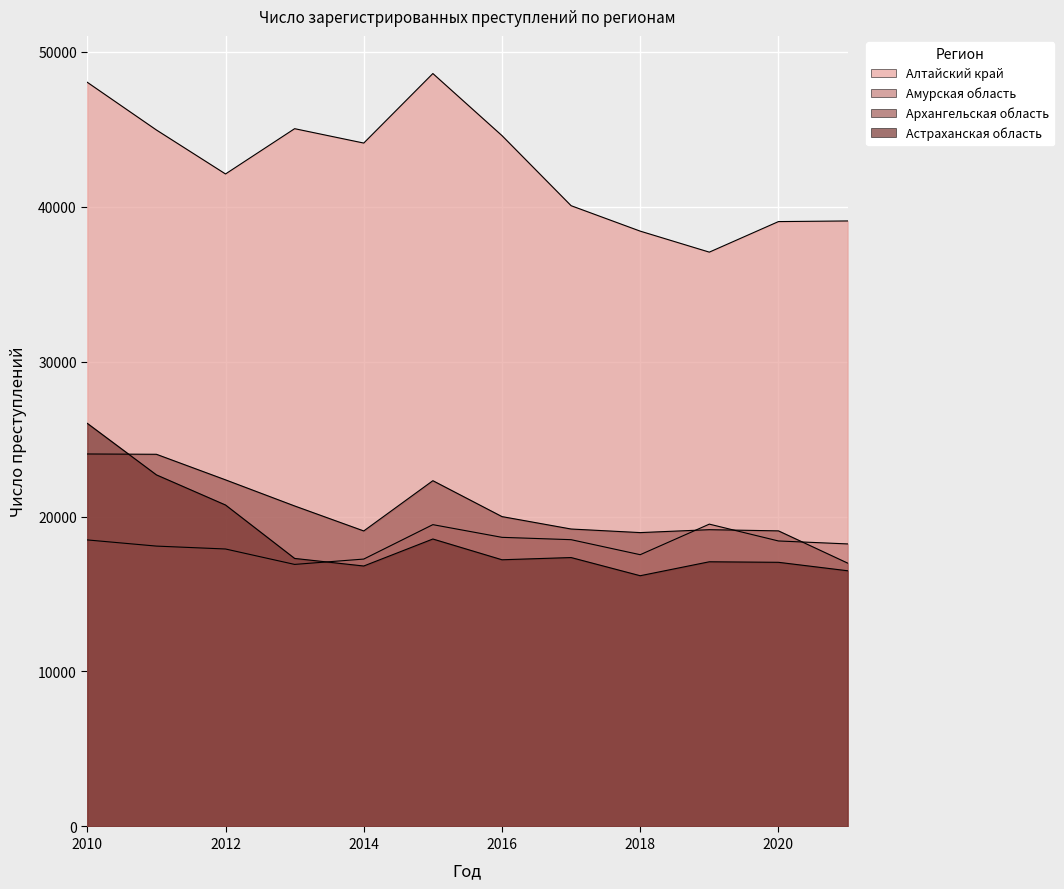

How many interior local valleys does the Архангельская область series have?

2